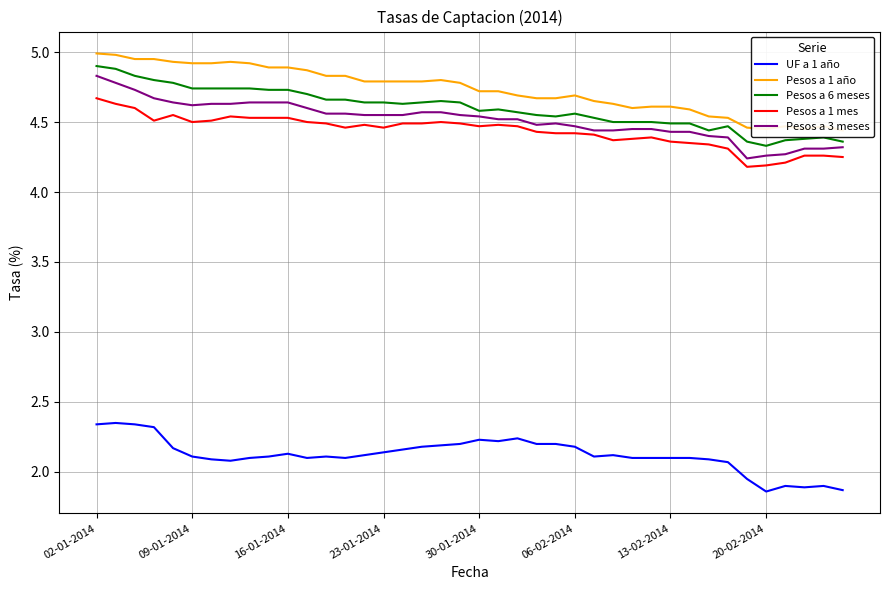

True or false: Pesos a 6 meses has a value of 1.0 at 28.

False